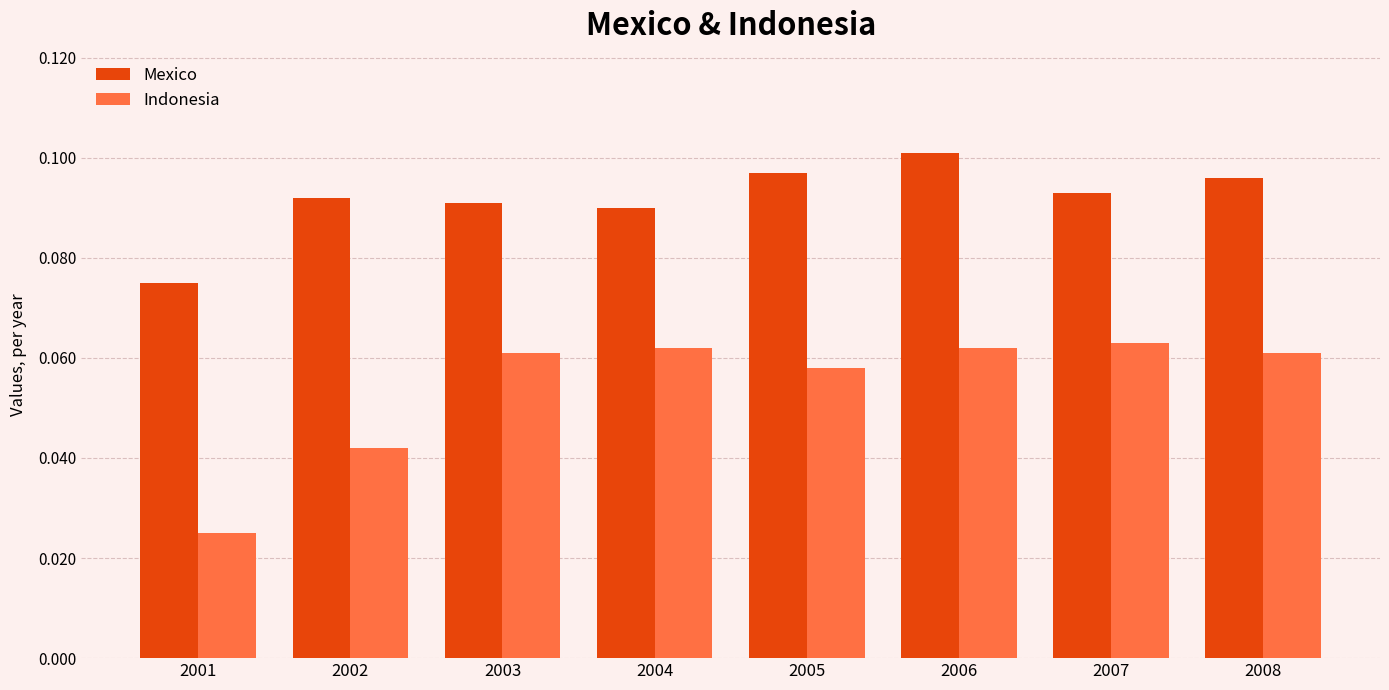

Which series changed the most between 2002 and 2006?

Indonesia